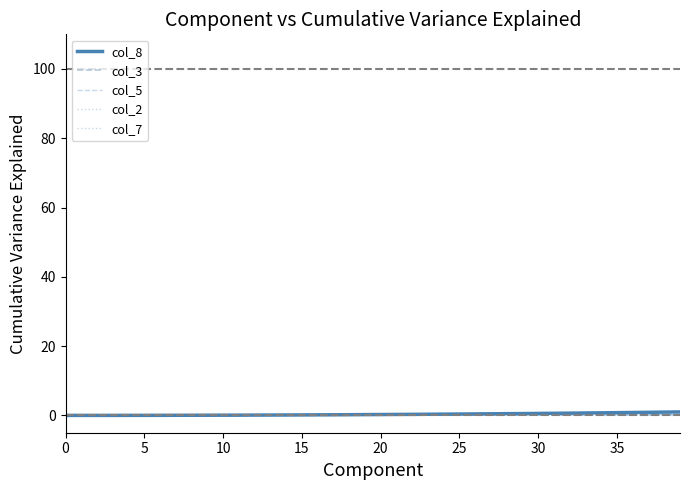

How many categories are shown in the chart?

40